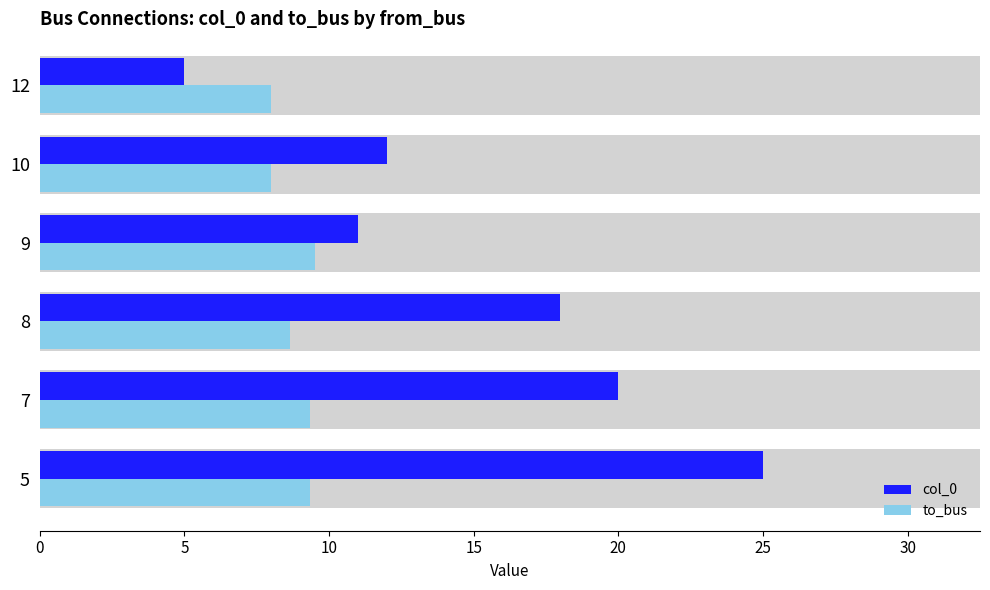

How many bars are there in total?

12